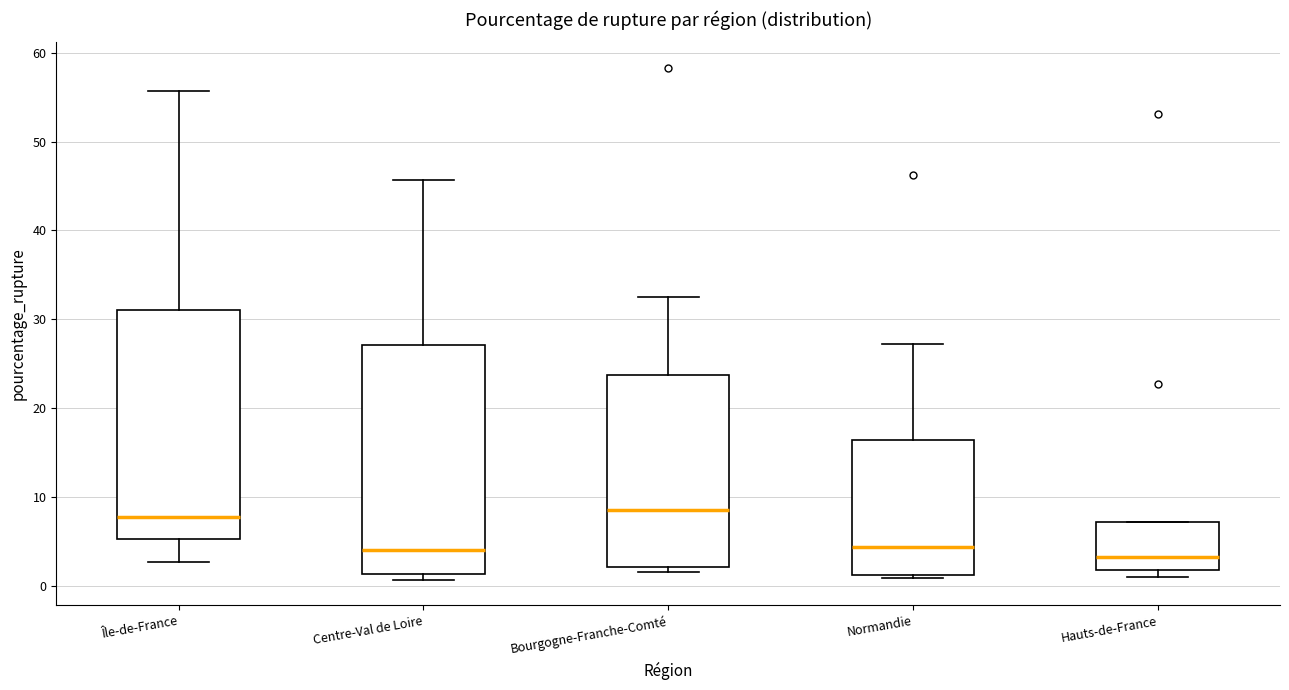

Reading left to right, transcribe this box plot: for each box, give where its median line is, the range the box spans, and where its two whiskers end, as read against the y-axis. The values are not printed on the chart, so give them approximately, as read against the axis.

Île-de-France: median 8, box 5 to 31, whiskers 3 to 56
Centre-Val de Loire: median 4, box 1 to 27, whiskers 1 (just below the box's lower edge) to 46
Bourgogne-Franche-Comté: median 9, box 2 to 24, whiskers 2 (just below the box's lower edge) to 32
Normandie: median 4, box 1 to 16, whiskers 1 (just below the box's lower edge) to 27
Hauts-de-France: median 3, box 2 to 7, whiskers 1 to 7